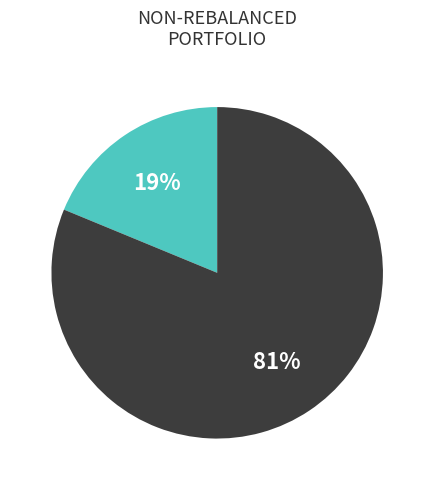

How many segments does this pie chart have?

2